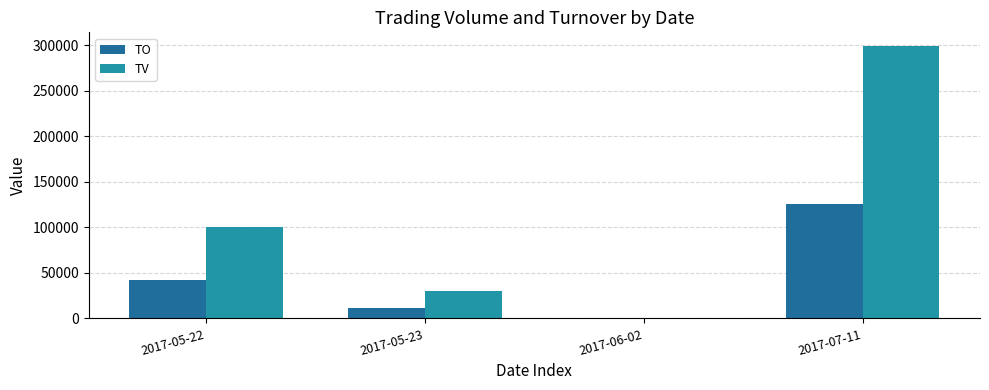

What is the highest value of the TO series?

125580